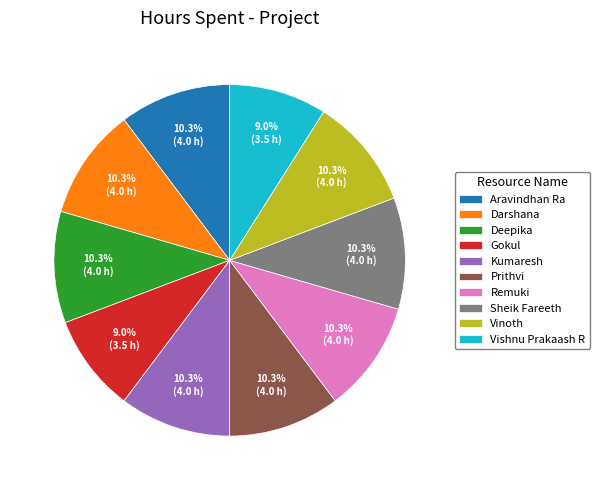

To the nearest percent, what is the average slice percentage?

10%